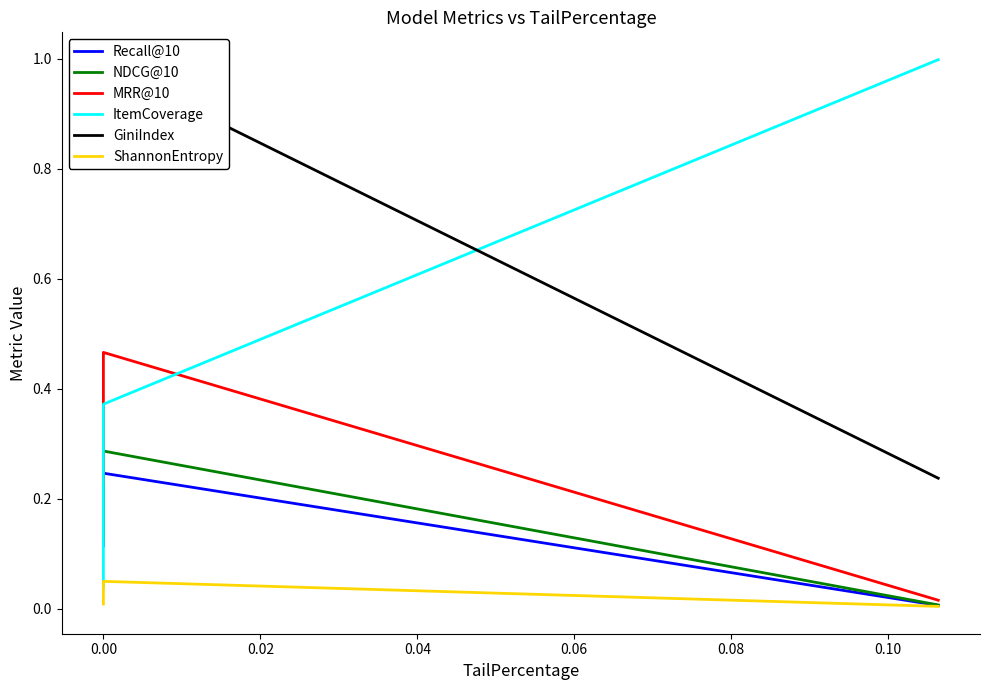

Reading right to left, what are all the values shown in this chart?

Recall@10: 0.0	0.2	0.2	0.2	0.1
NDCG@10: 0.0	0.3	0.3	0.3	0.1
MRR@10: 0.0	0.5	0.5	0.5	0.2
ItemCoverage: 1.0	0.4	0.3	0.2	0.0
GiniIndex: 0.2	1.0	0.9	0.9	0.9
ShannonEntropy: 0.0	0.0	0.0	0.0	0.0